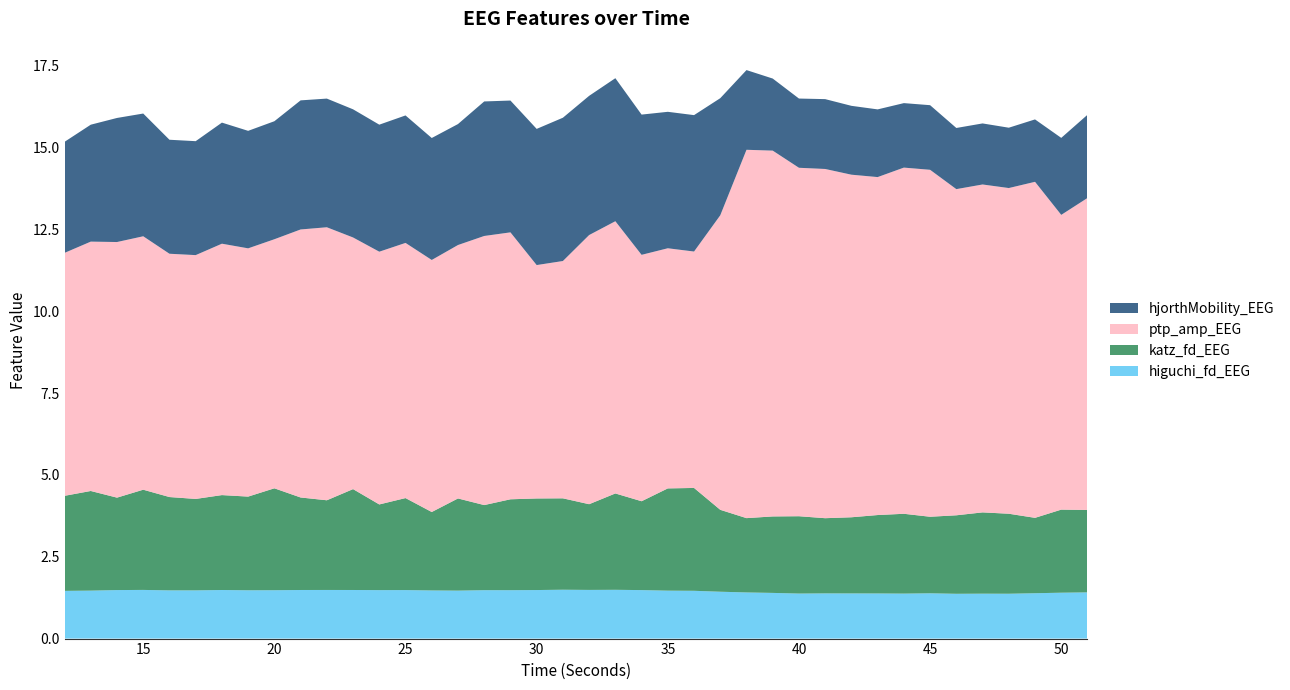

Reading left to right, extract all data points from this chart.

higuchi_fd_EEG: 1.5	1.5	1.5	1.5	1.5	1.5	1.5	1.5	1.5	1.5	1.5	1.5	1.5	1.5	1.5	1.5	1.5	1.5	1.5	1.5	1.5	1.5	1.5	1.5	1.5	1.4	1.4	1.4	1.4	1.4	1.4	1.4	1.4	1.4	1.4	1.4	1.4	1.4	1.4	1.4
katz_fd_EEG: 2.9	3.0	2.8	3.1	2.9	2.8	2.9	2.9	3.1	2.8	2.7	3.1	2.6	2.8	2.4	2.8	2.6	2.8	2.8	2.8	2.6	2.9	2.7	3.1	3.1	2.5	2.3	2.3	2.4	2.3	2.3	2.4	2.4	2.3	2.4	2.5	2.4	2.3	2.5	2.5
ptp_amp_EEG: 7.4	7.6	7.8	7.7	7.4	7.4	7.7	7.6	7.6	8.2	8.3	7.7	7.7	7.8	7.7	7.7	8.2	8.2	7.1	7.3	8.2	8.3	7.5	7.3	7.2	9.0	11.3	11.2	10.6	10.7	10.5	10.3	10.6	10.6	10.0	10.0	10.0	10.3	9.0	9.5
hjorthMobility_EEG: 3.4	3.6	3.8	3.8	3.5	3.5	3.7	3.6	3.6	3.9	3.9	3.9	3.9	3.9	3.7	3.7	4.1	4.0	4.2	4.4	4.3	4.4	4.3	4.2	4.2	3.6	2.4	2.2	2.1	2.1	2.1	2.1	2.0	2.0	1.9	1.9	1.8	1.9	2.4	2.5